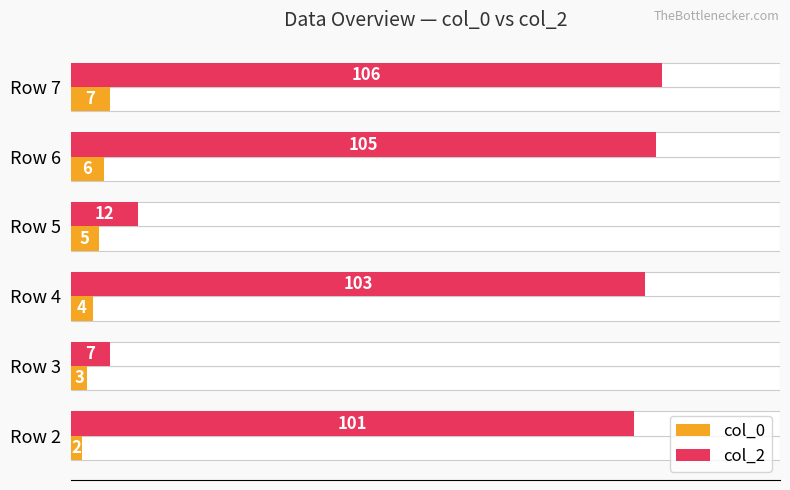

Count the col_0 values in the range 3 to 6.

4